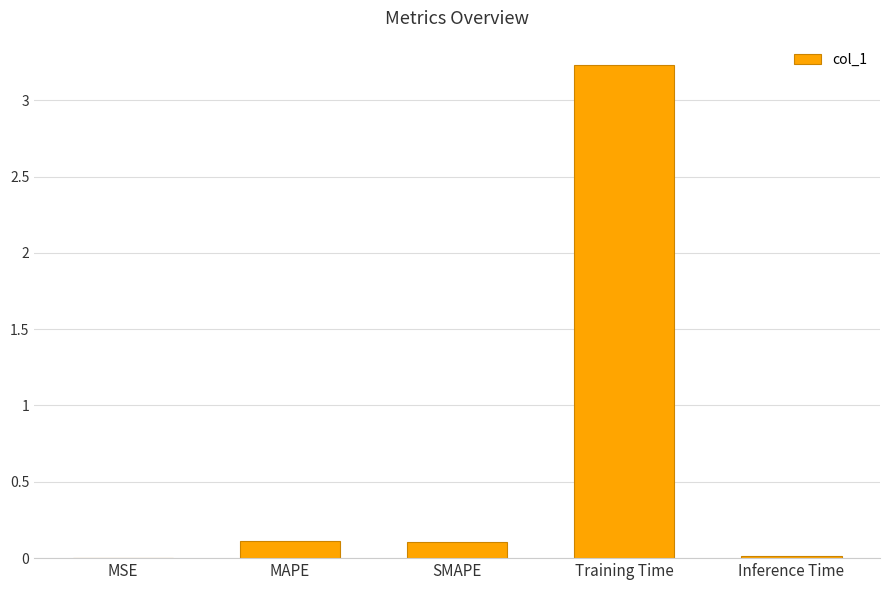

Between Inference Time and Training Time, which is larger?

Training Time